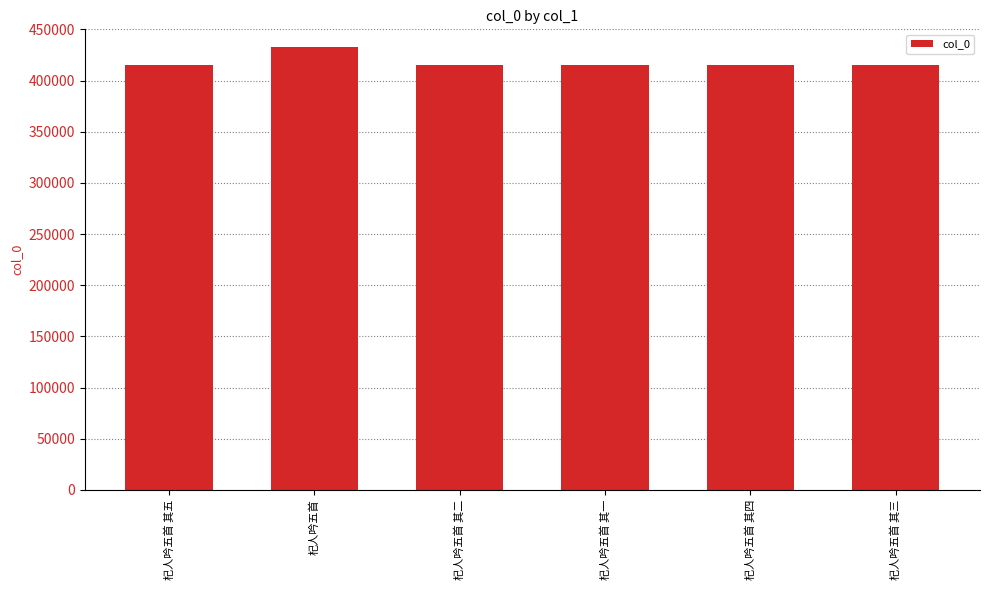

Approximately how many times larger is the value at 杞人吟五首 其四 compared to 杞人吟五首 其五?

1.0